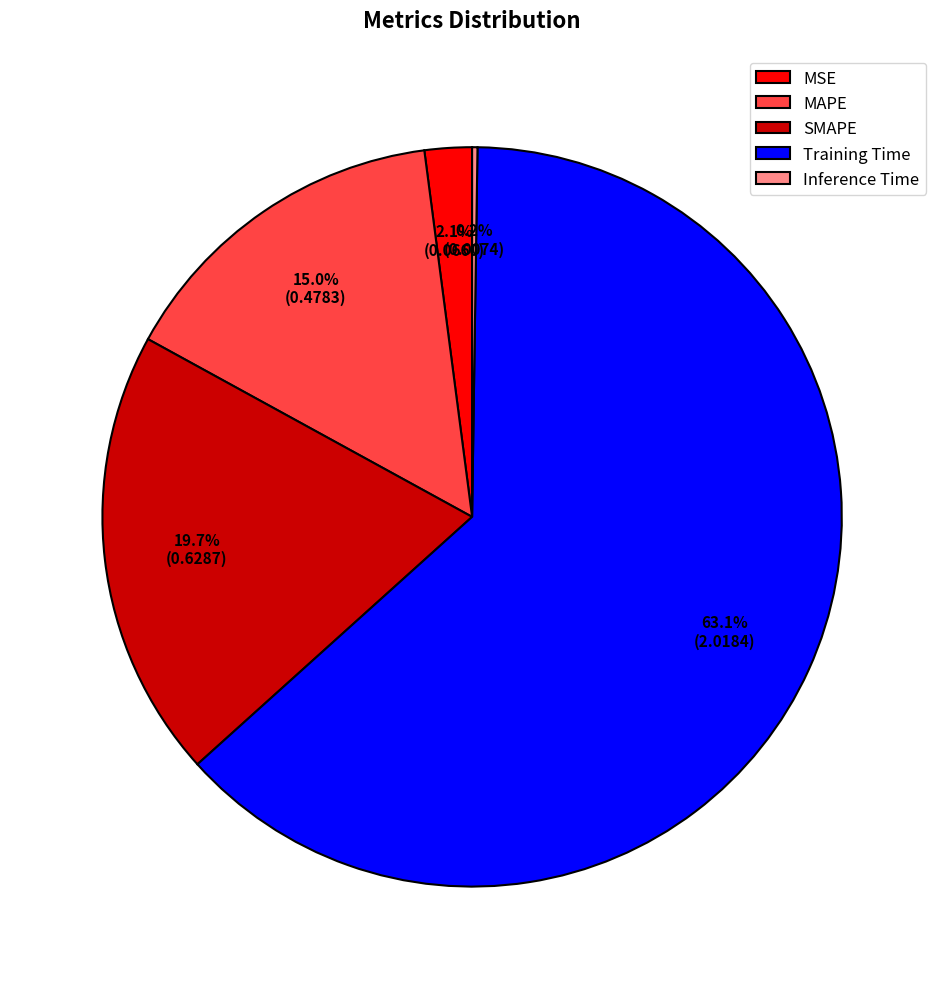

Is it true that Training Time is 63% of the pie?

True